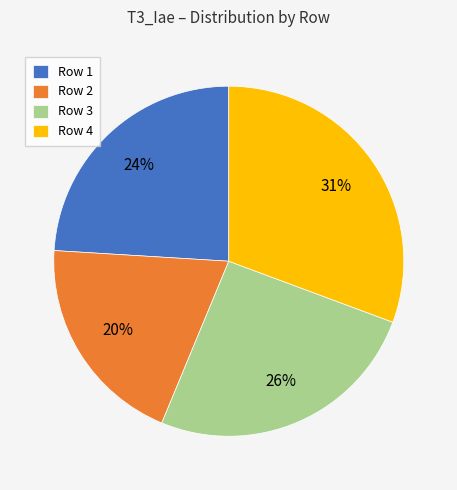

Combined, do Row 3 and Row 4 account for over 50%?

Yes